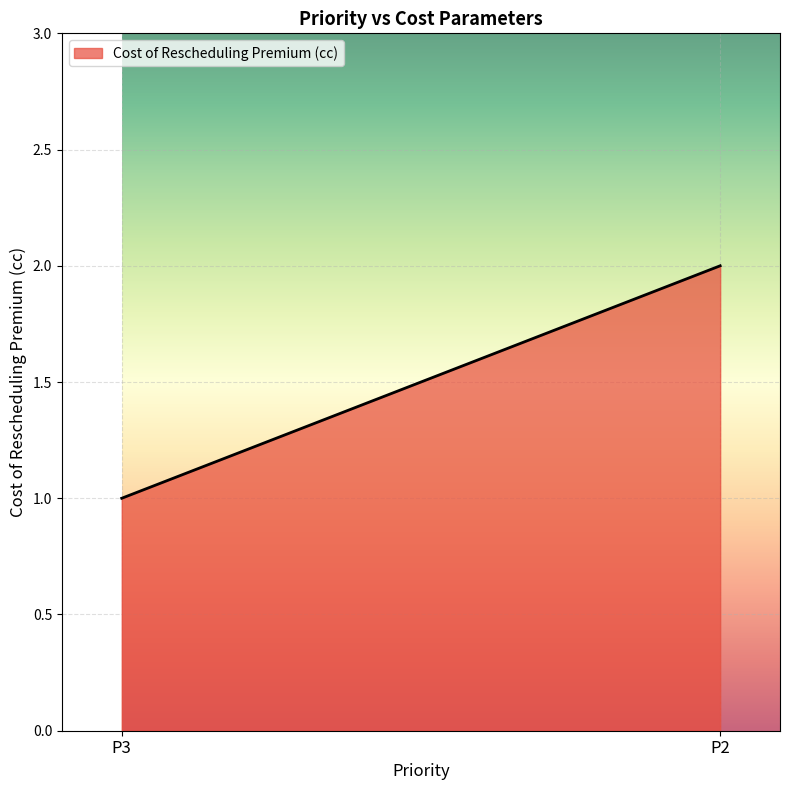

What is the smallest value displayed?

1